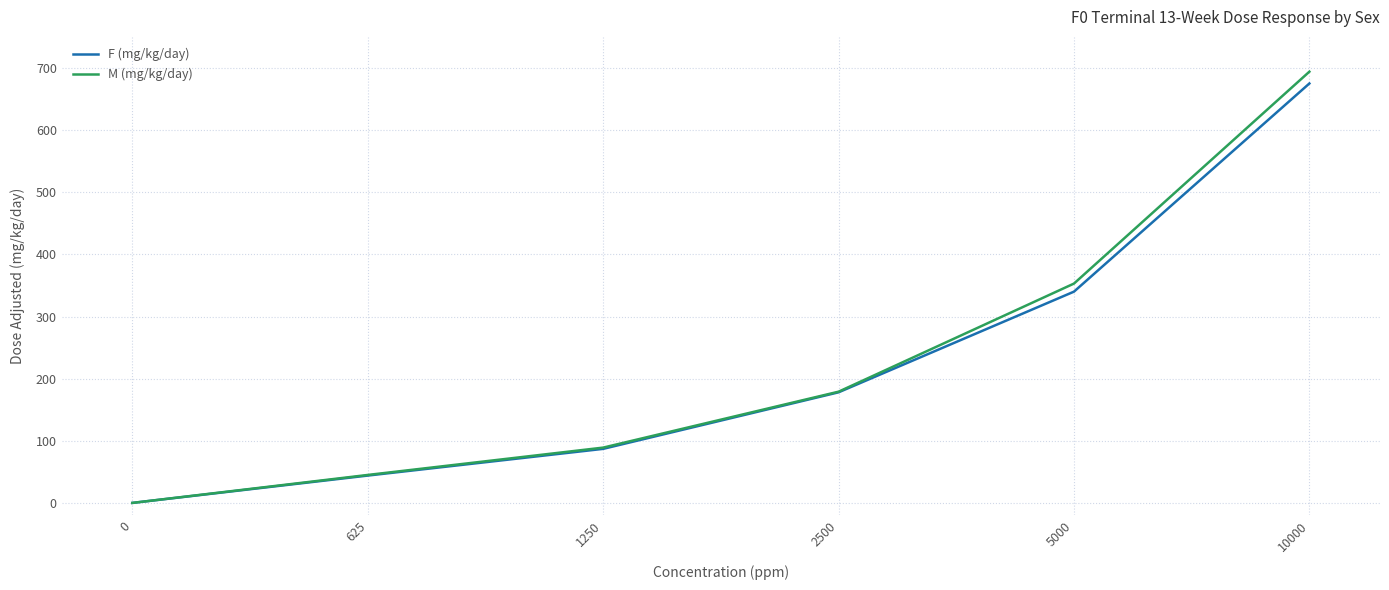

Reading left to right, list all the values displayed in this chart.

F (mg/kg/day): 0=0	625=44	1250=87	2500=178	5000=340	10000=675
M (mg/kg/day): 0=0	625=45	1250=89	2500=179	5000=353	10000=694